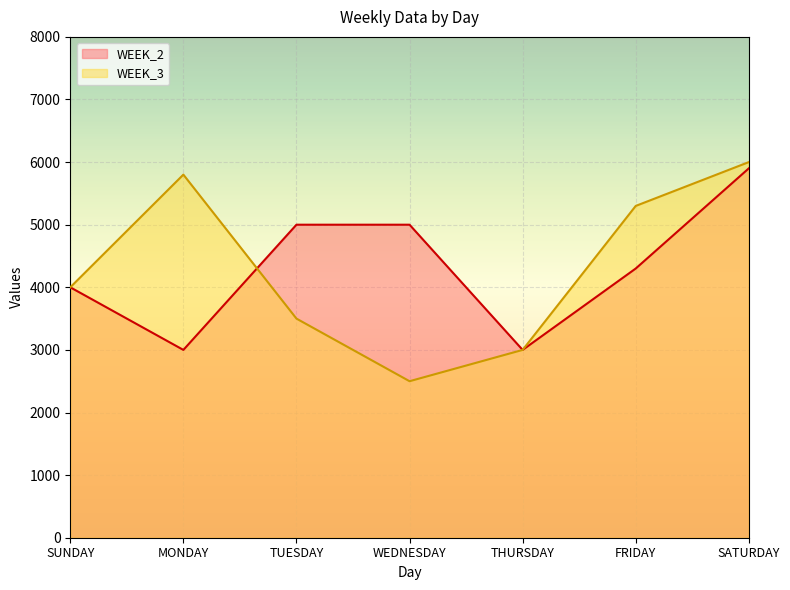

What value does the WEEK_2 series have at TUESDAY, to the nearest 10?

5000